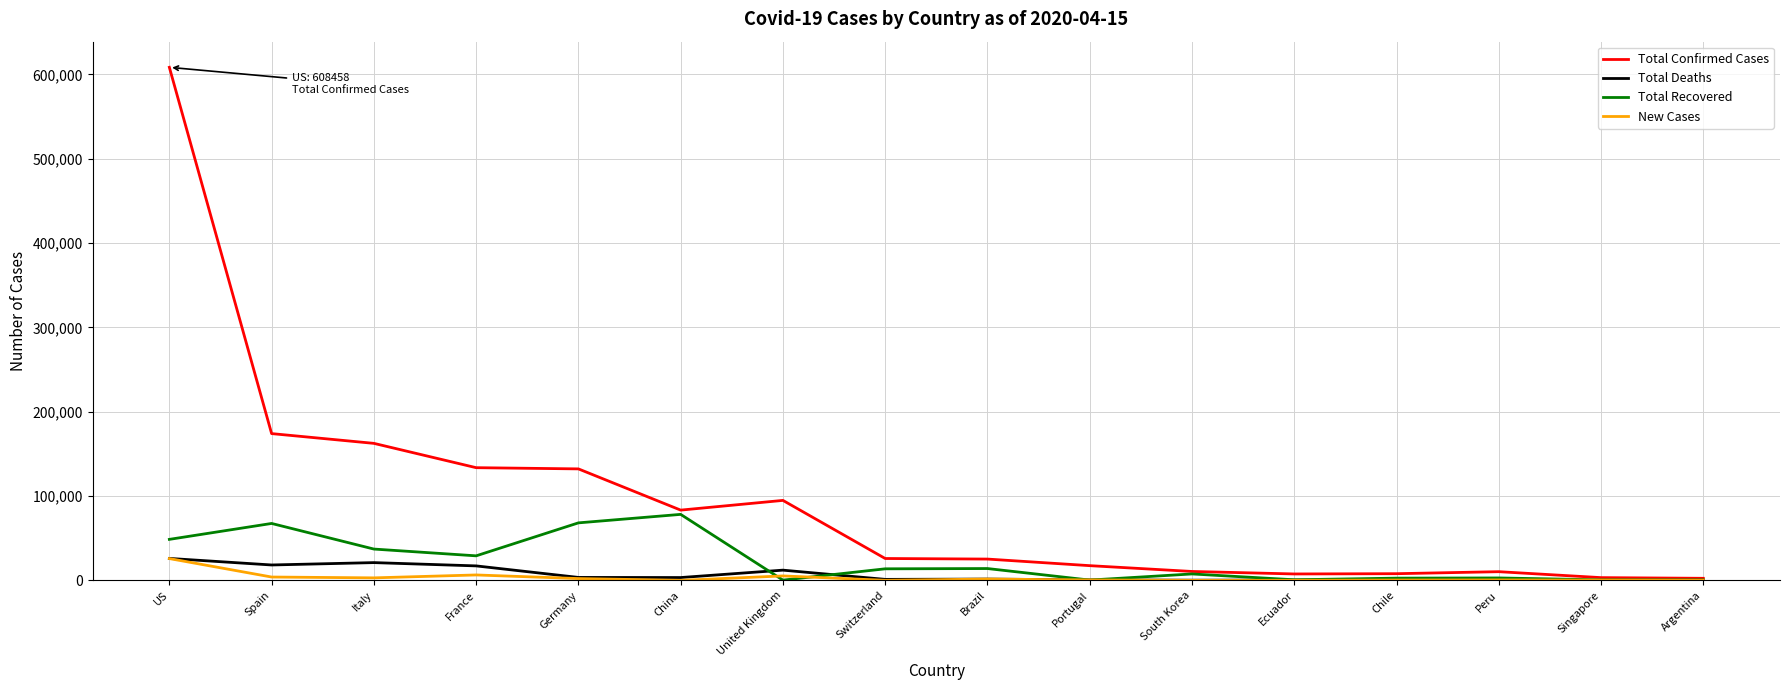

What is the highest value of the Total Confirmed Cases series?

608458